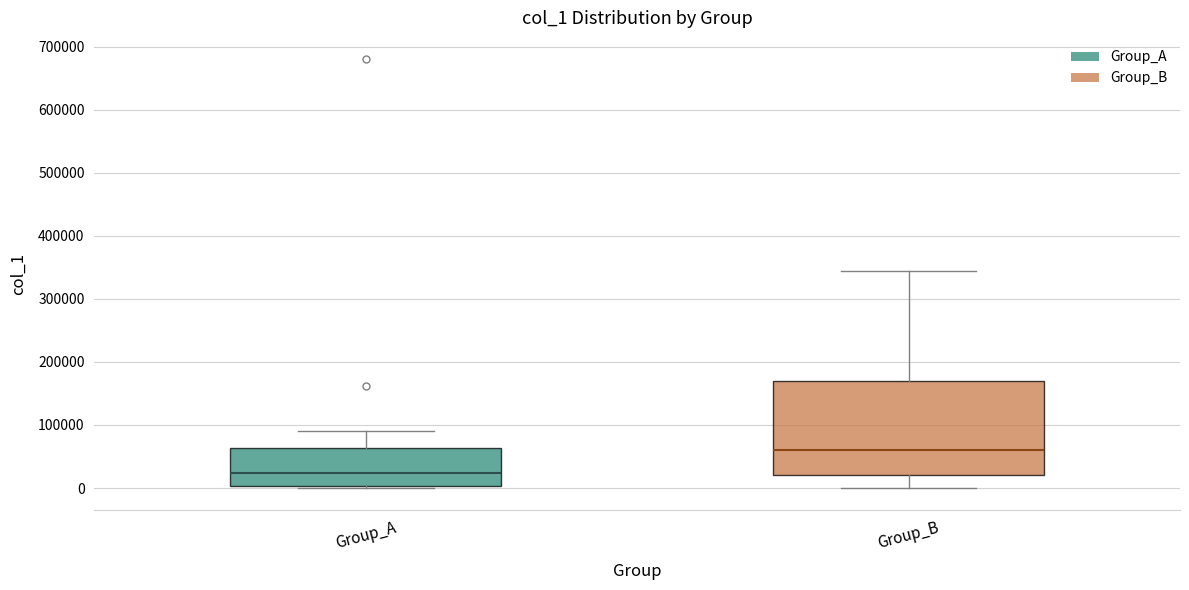

Which box's median line is the highest?

Group_B